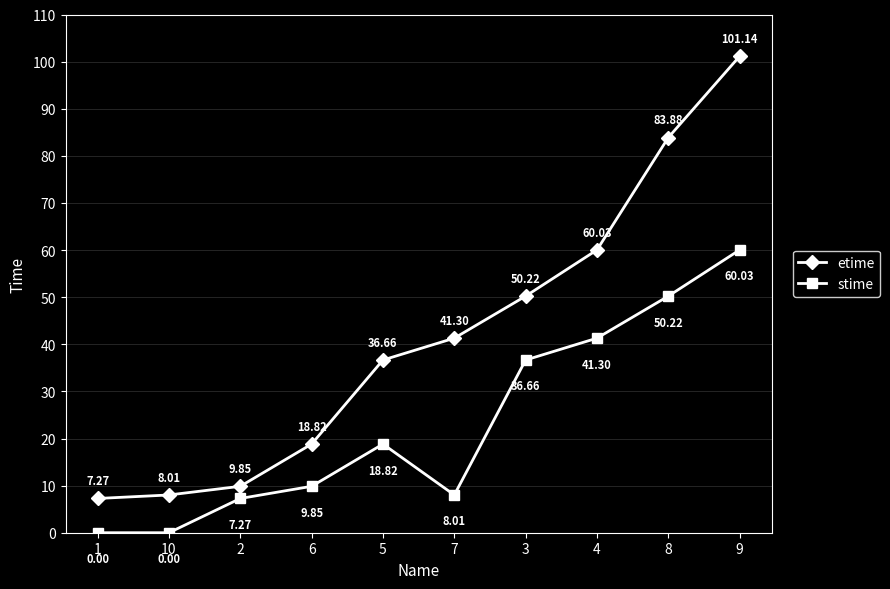

Which series changed the most between 6 and 7?

etime